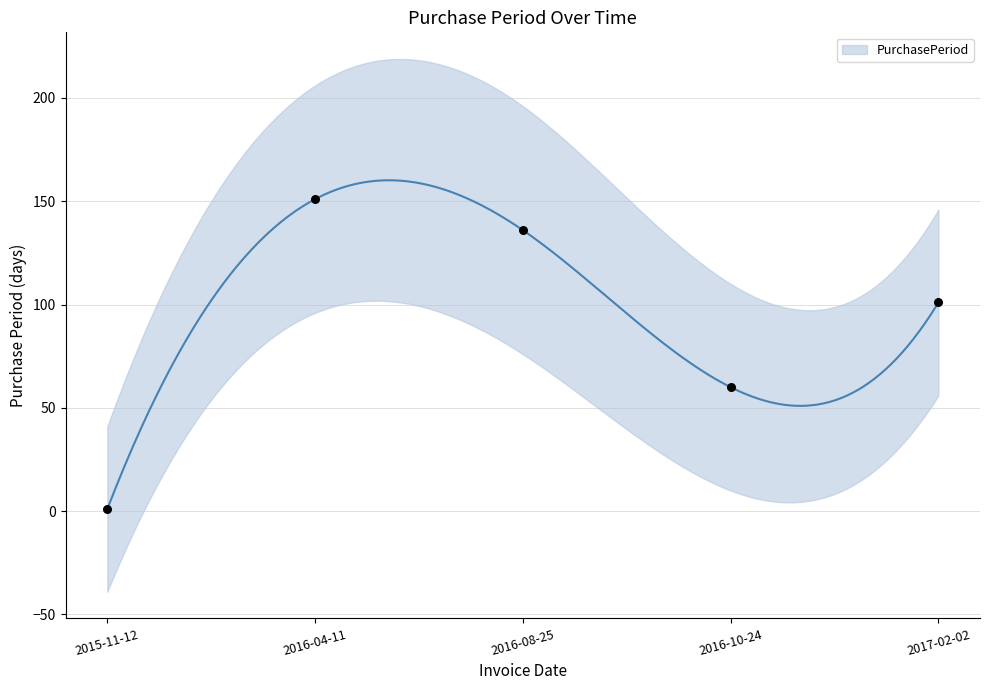

Between 2016-08-25 and 2017-02-02, which is larger?

2016-08-25